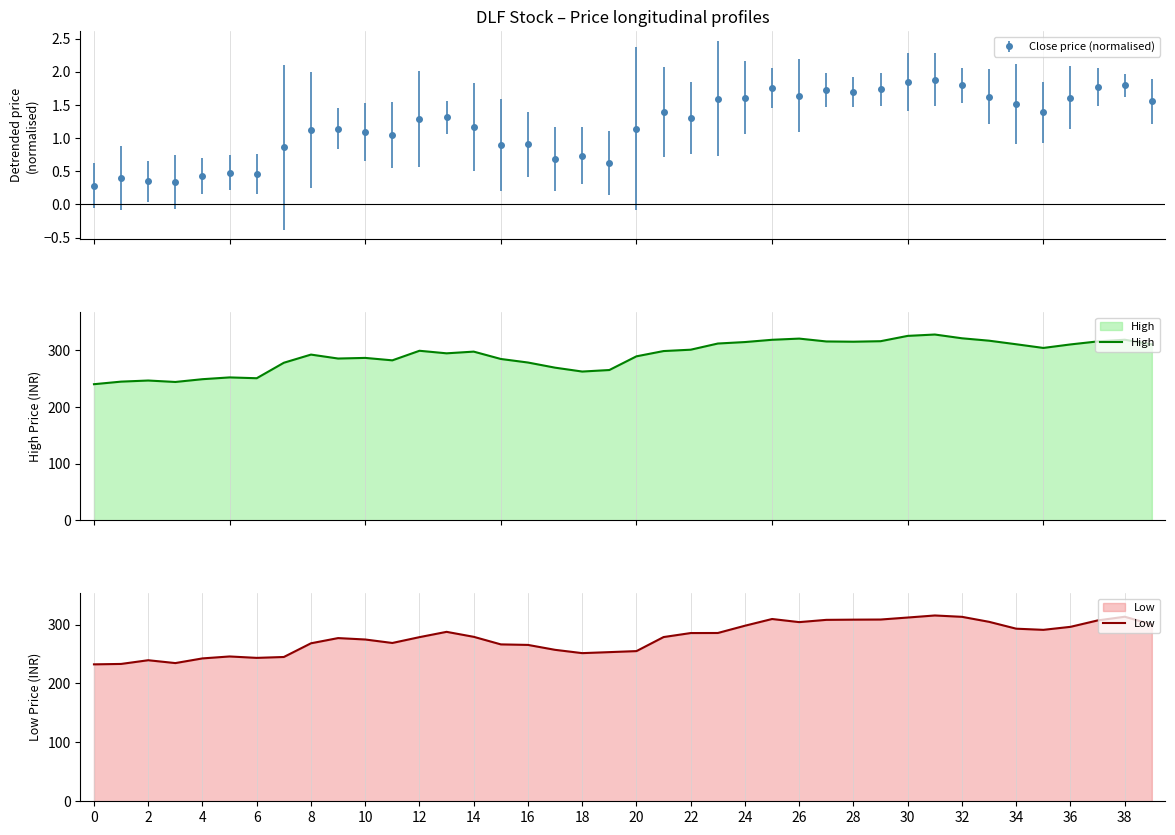

True or false: Low has more than 1 points higher than both neighbors.

True